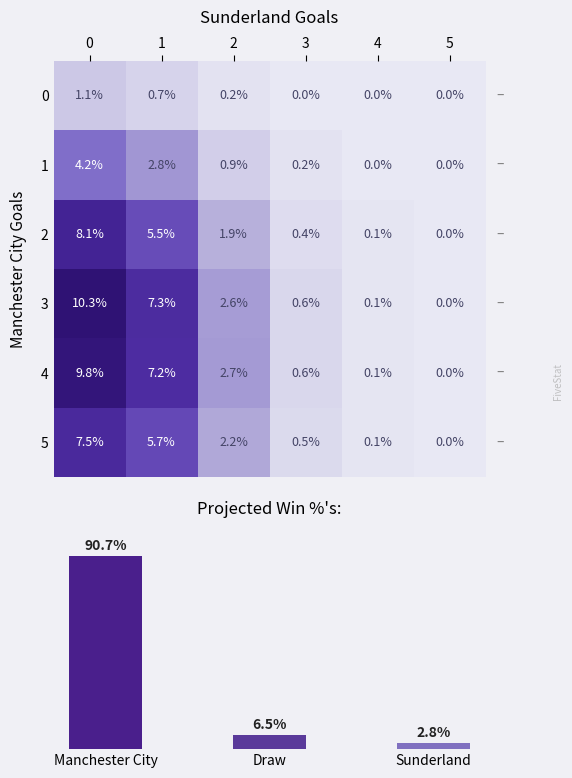

What is the average value of the 3 series?

3.5